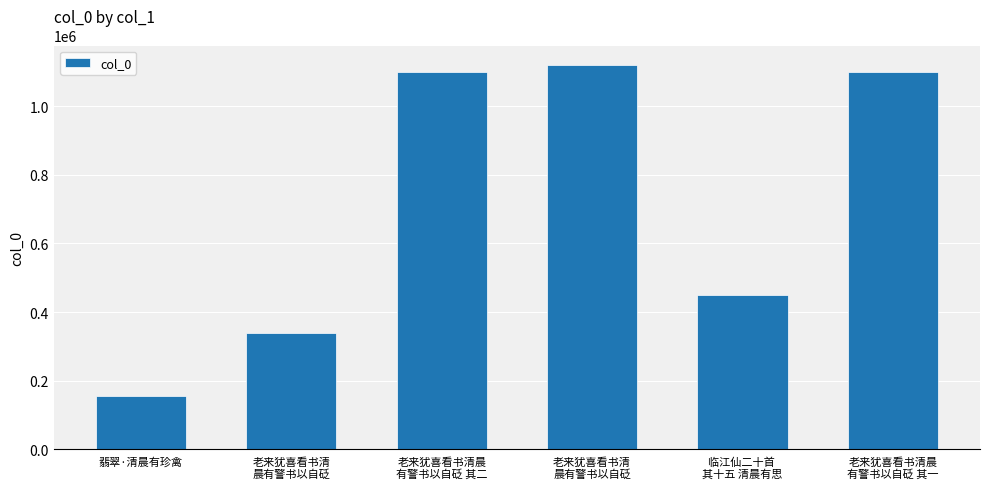

How many bars are there in total?

6